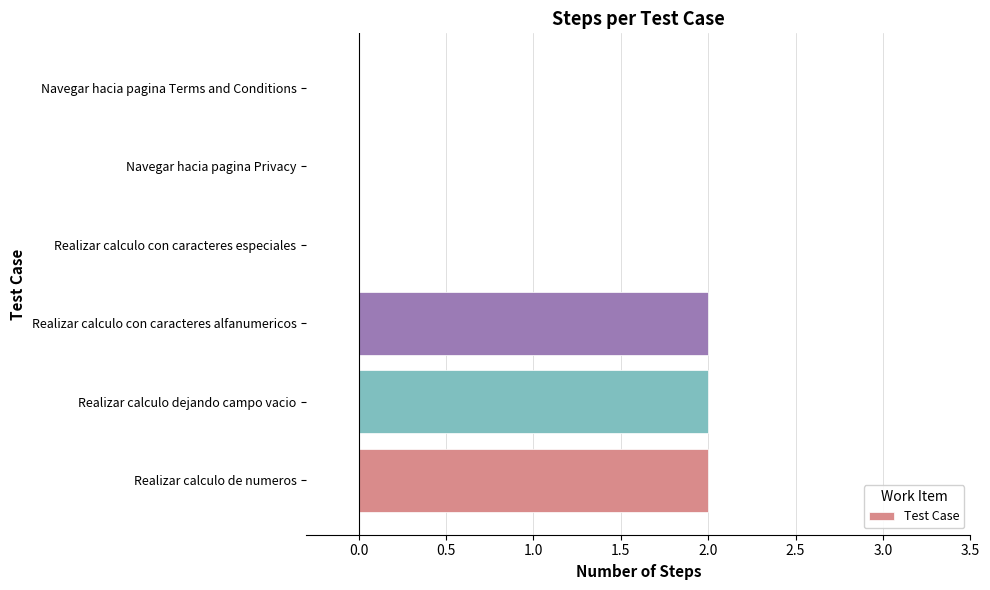

Reading bottom to top, list all the values displayed in this chart.

Realizar calculo de numeros=2	Realizar calculo dejando campo vacio=2	Realizar calculo con caracteres alfanumericos=2	Realizar calculo con caracteres especiales=0	Navegar hacia pagina Privacy=0	Navegar hacia pagina Terms and Conditions=0